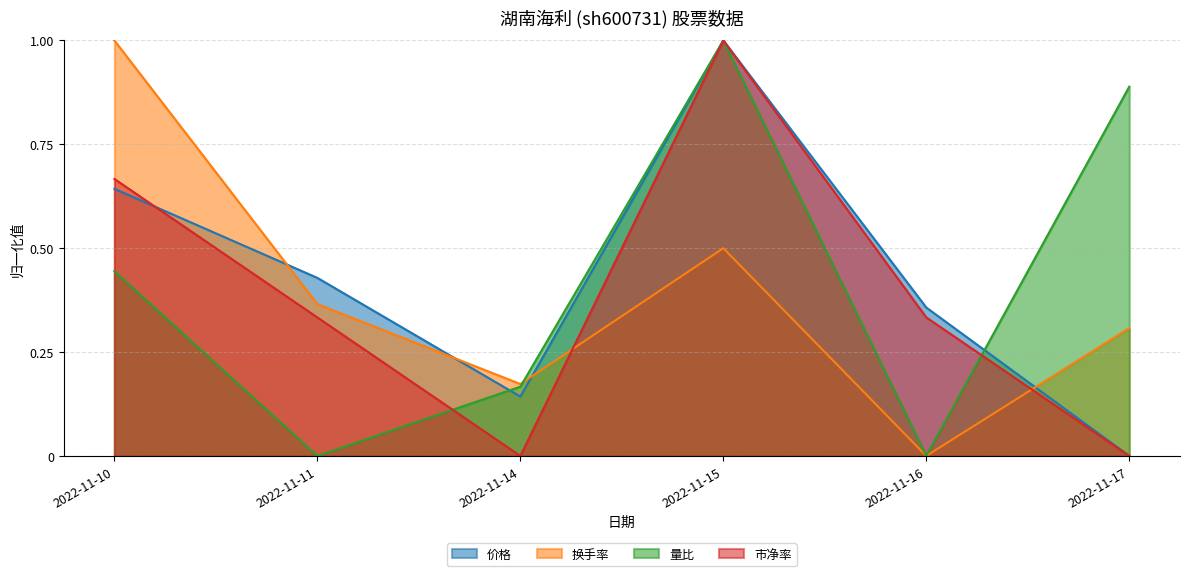

How many times do 市净率 and 量比 cross each other?

2